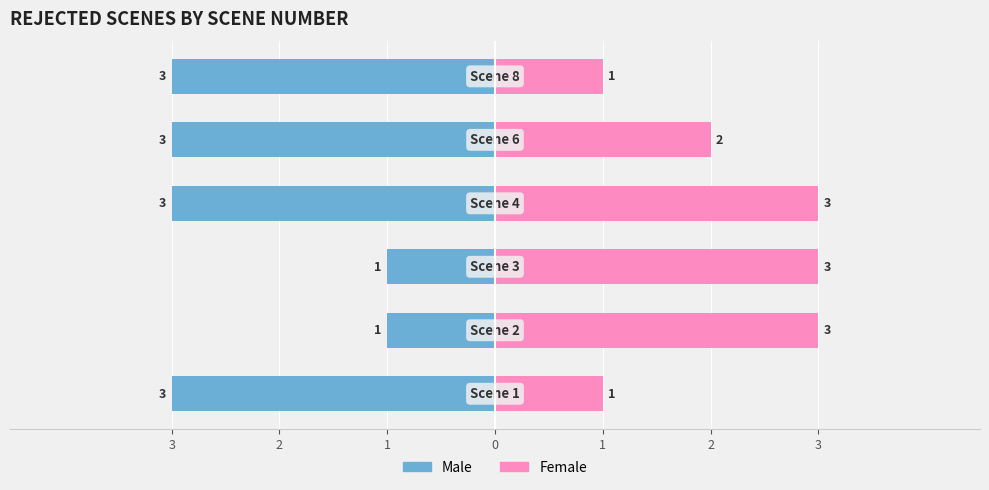

Which series changed the most between 2 and 2?

Male